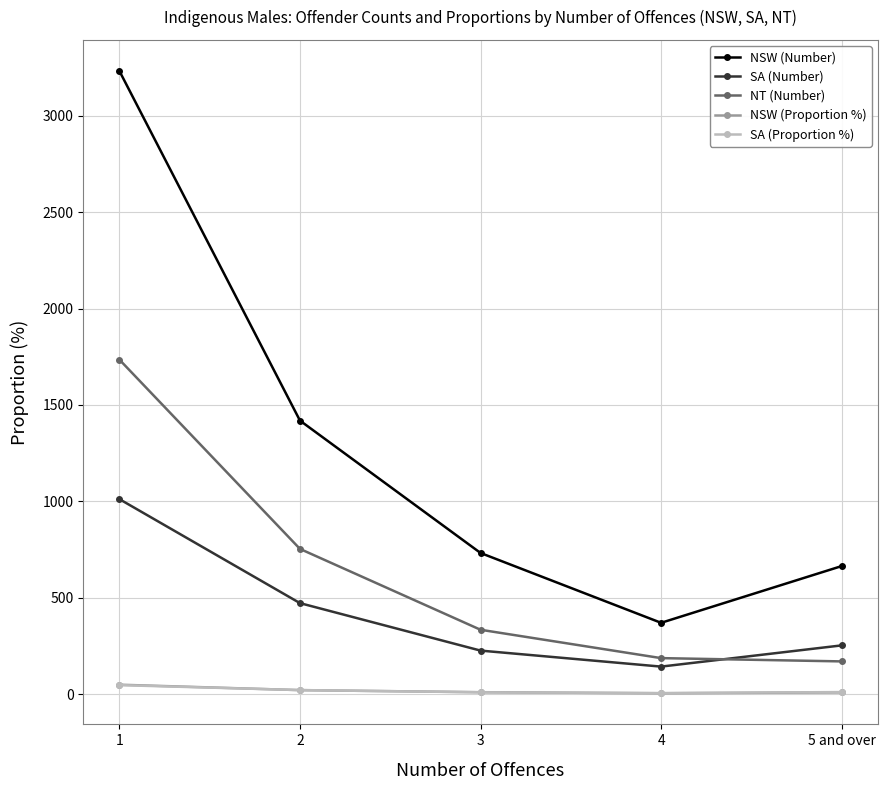

The value of SA (Number) at 2 is 776.4. True or false?

False